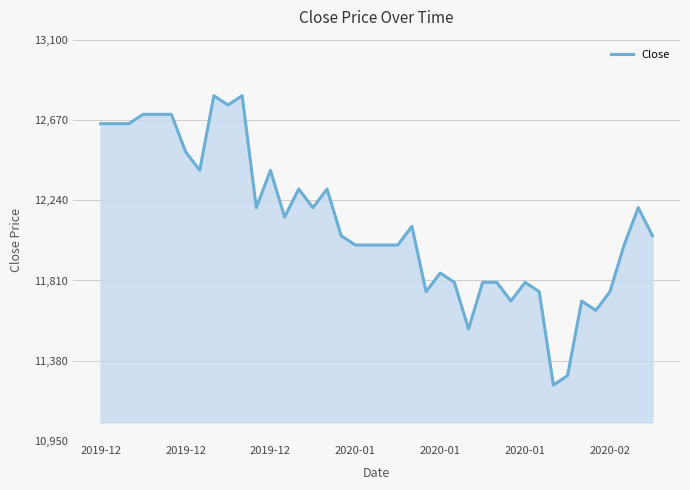

What is the maximum value shown in the chart?

12800